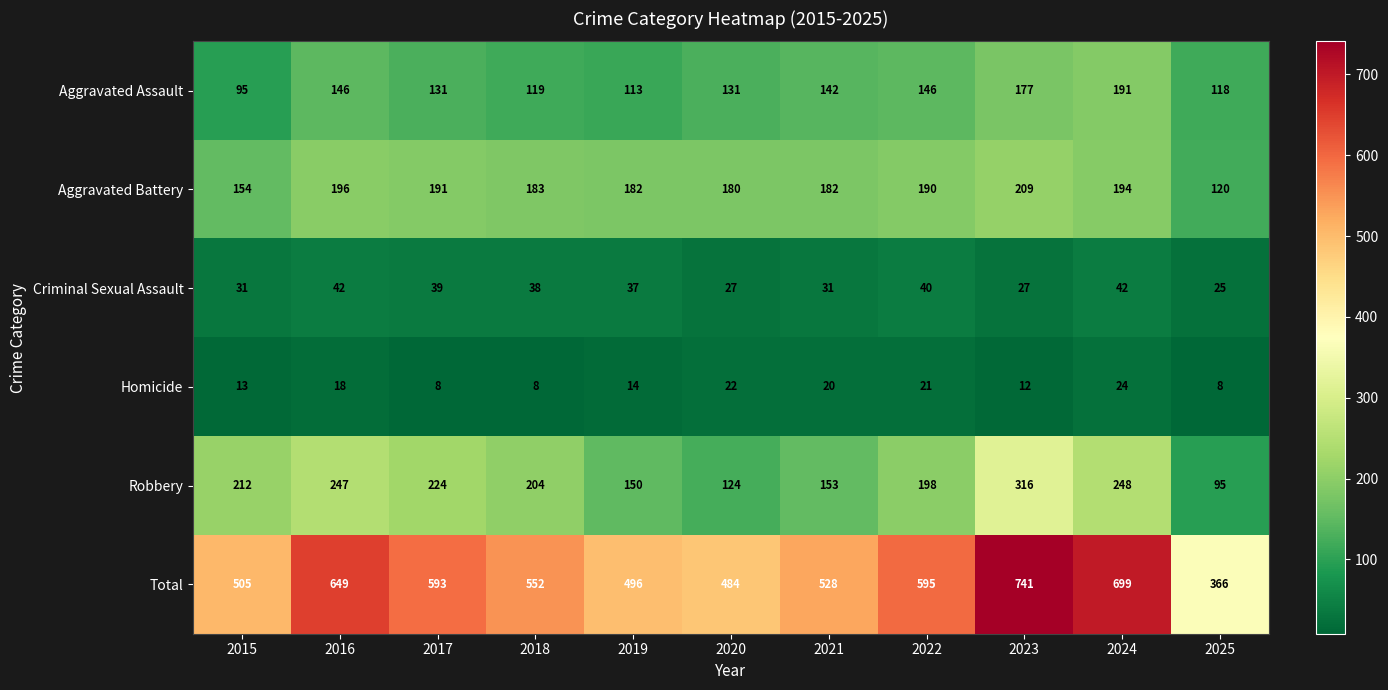

Which series has the largest total across all categories?

Total